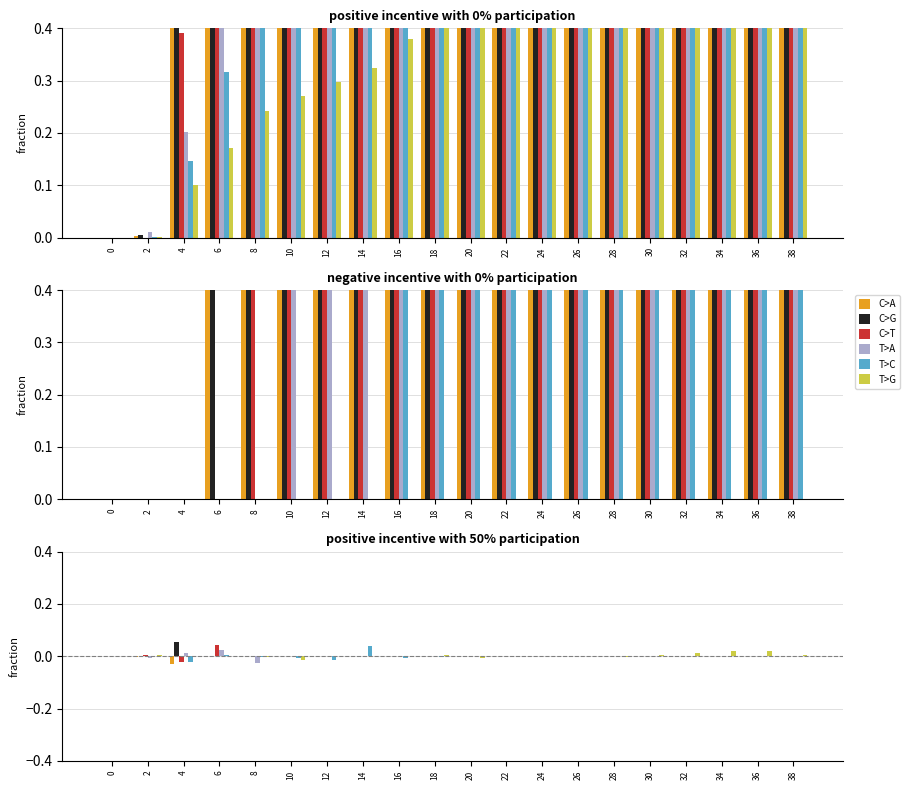

Between 24 and 18, which is larger?

24